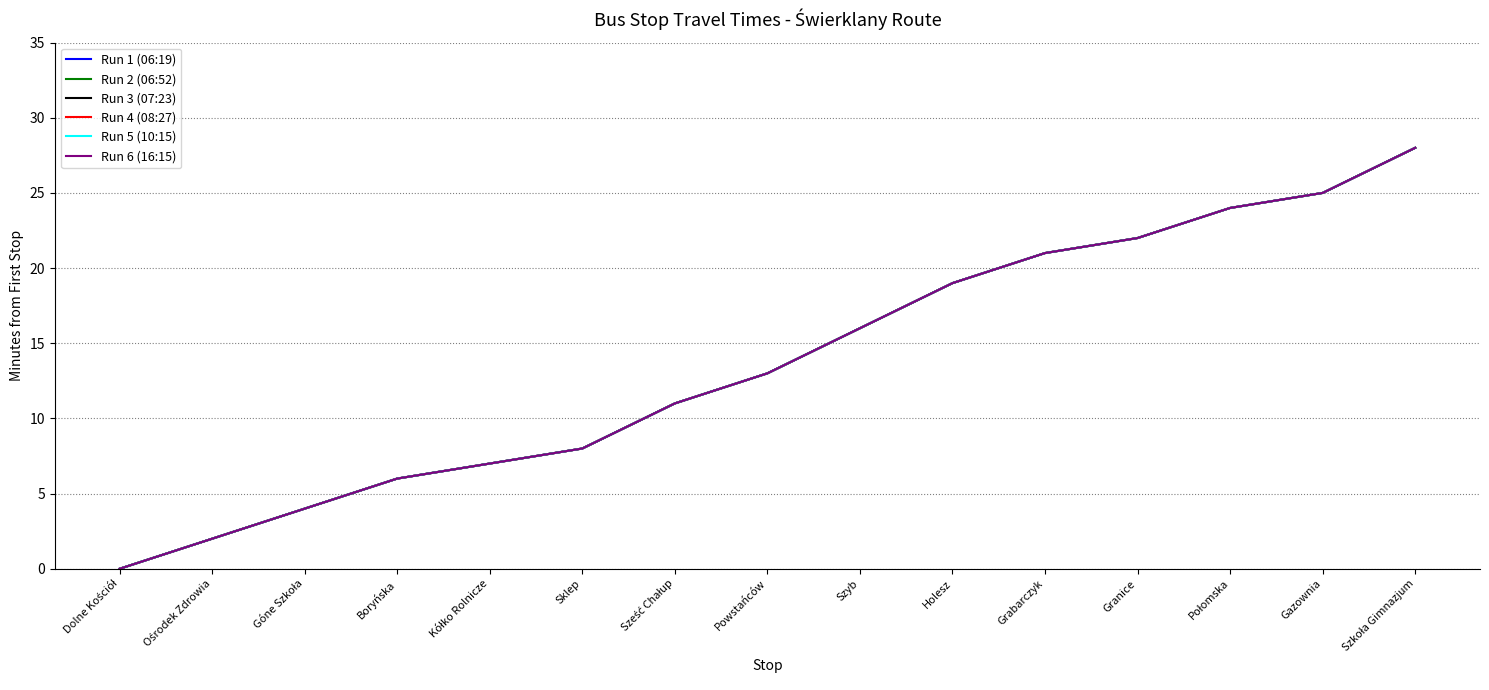

Is this an area chart (filled region under the line)?

No